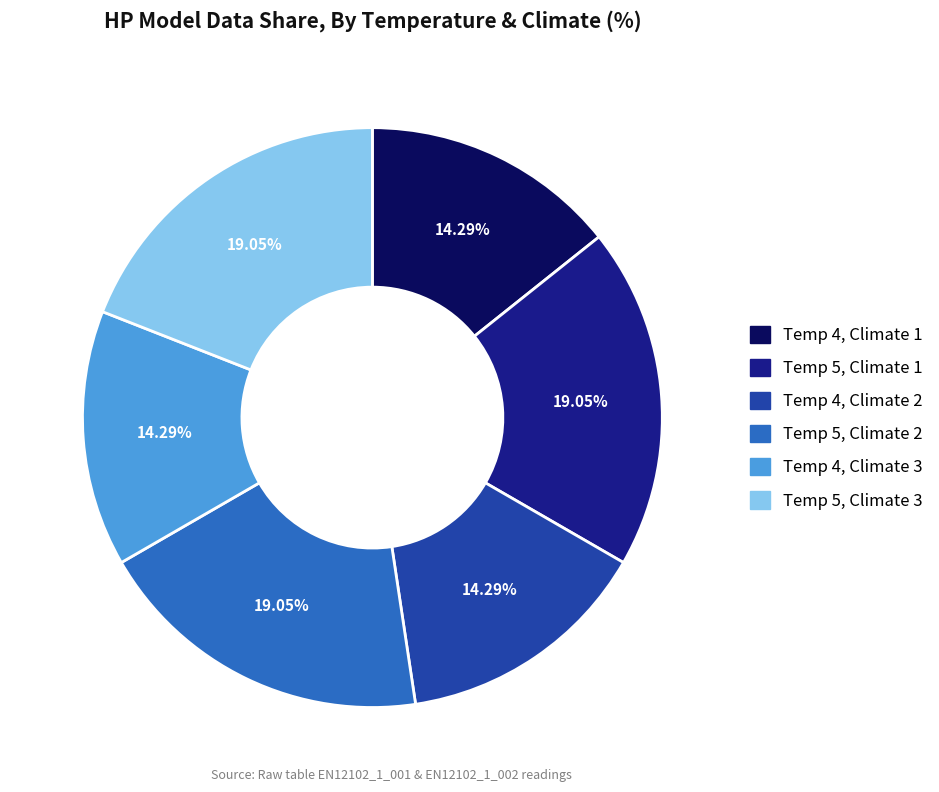

Is there any slice that represents more than half of the pie?

No